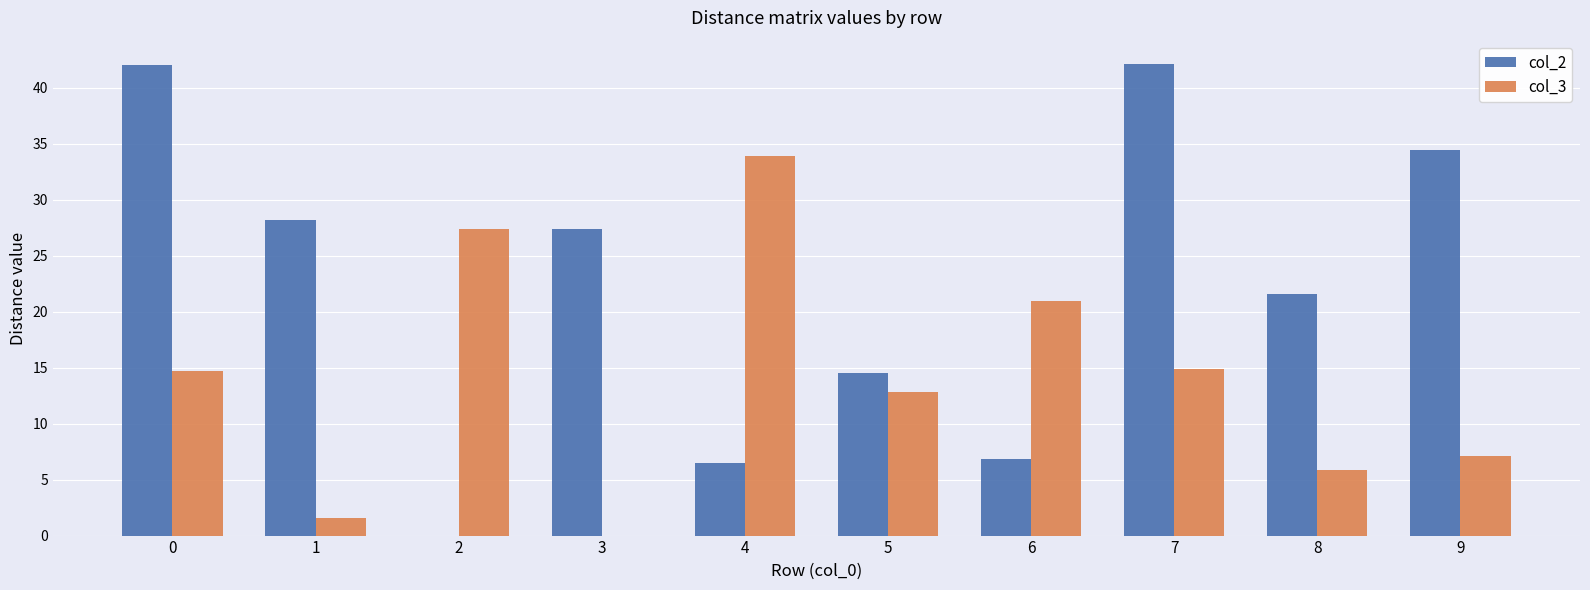

What is the average value of the col_2 series?

22.4